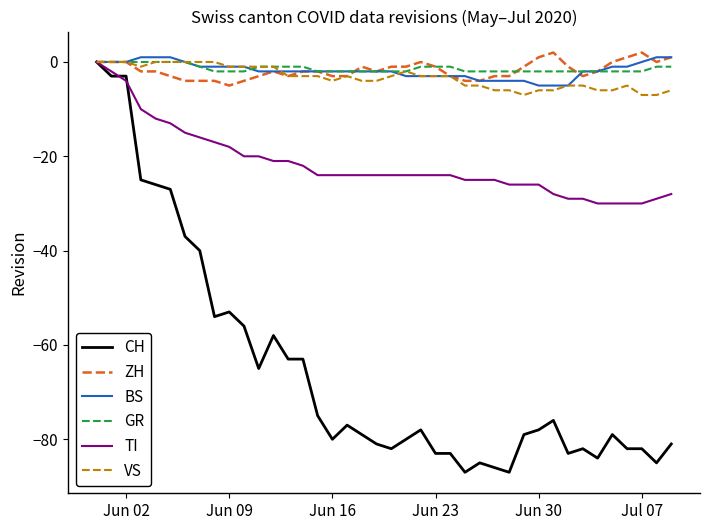

Which series has the widest spread of values?

CH